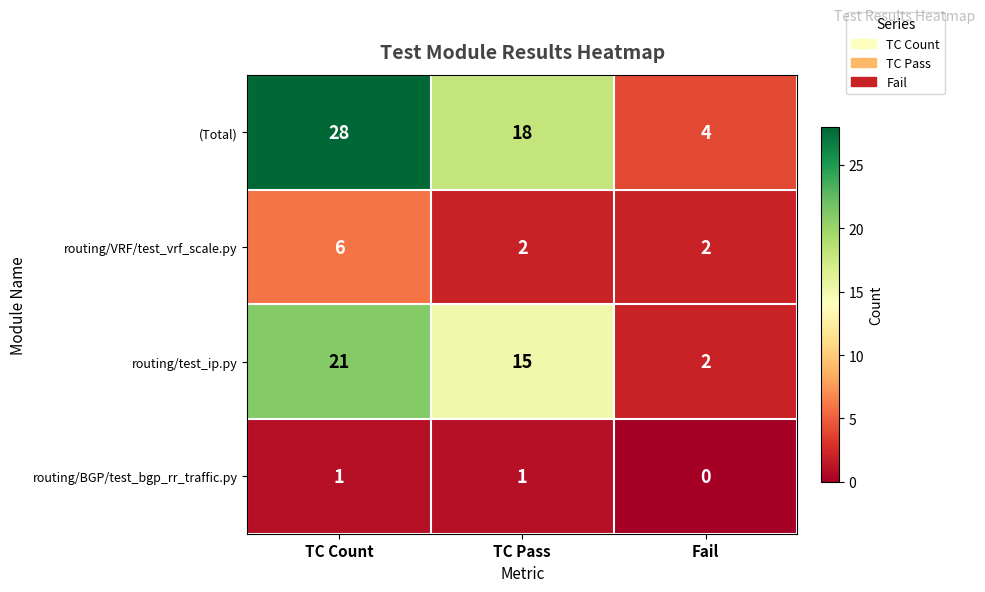

The value of routing/test_ip.py at Fail is 2. True or false?

True